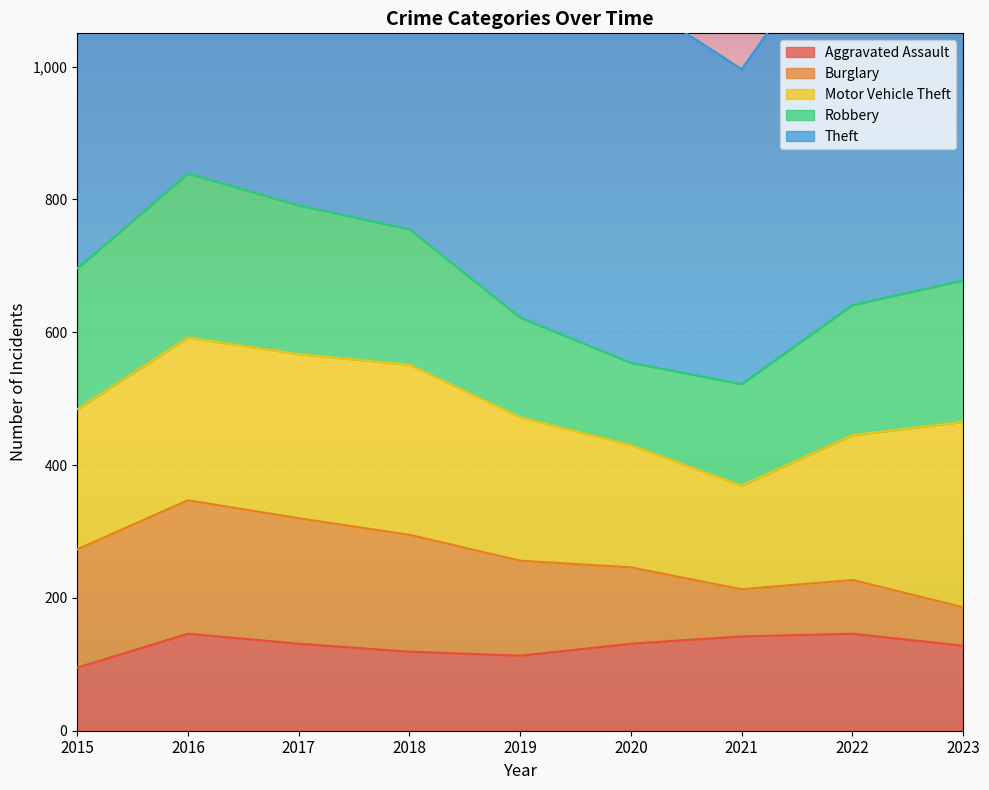

True or false: Aggravated Assault and Motor Vehicle Theft intersect in this chart.

False